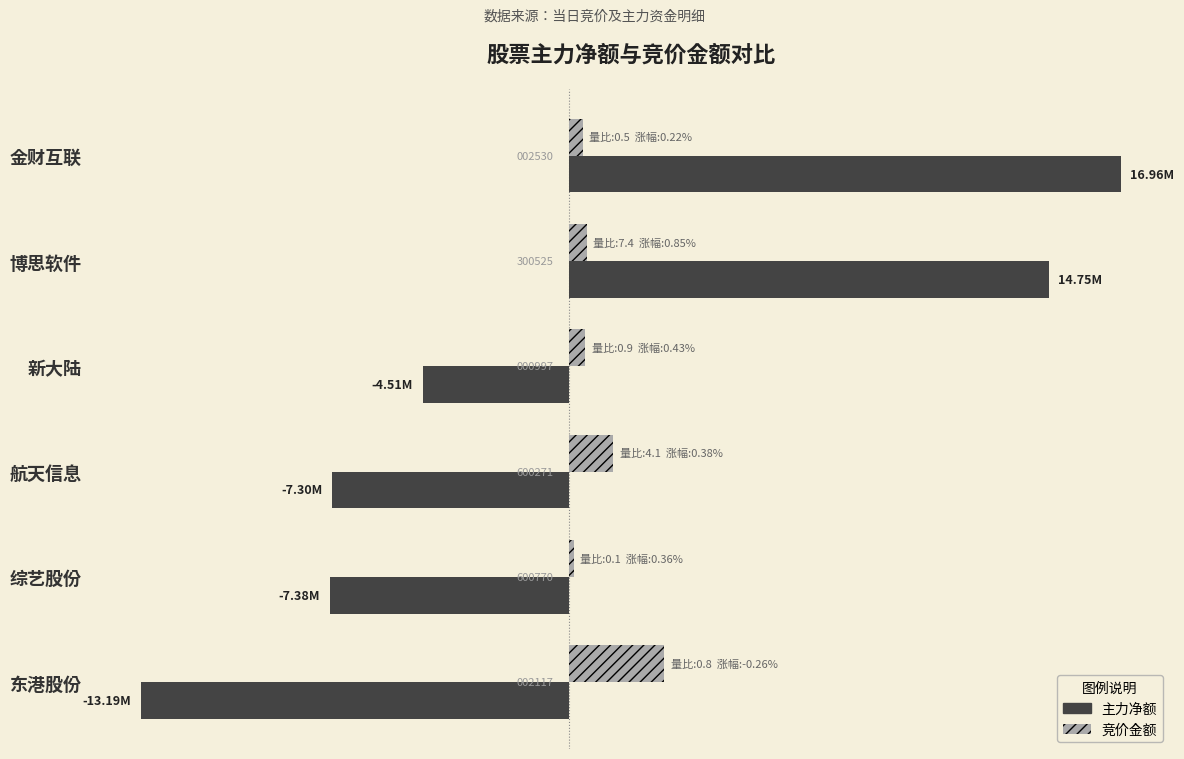

What are all the series names shown in the legend?

主力净额, 竞价金额